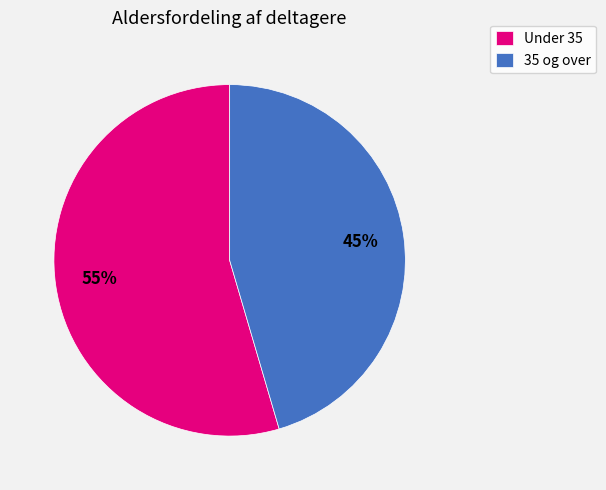

Is it true that 35 og over is 52% of the pie?

False